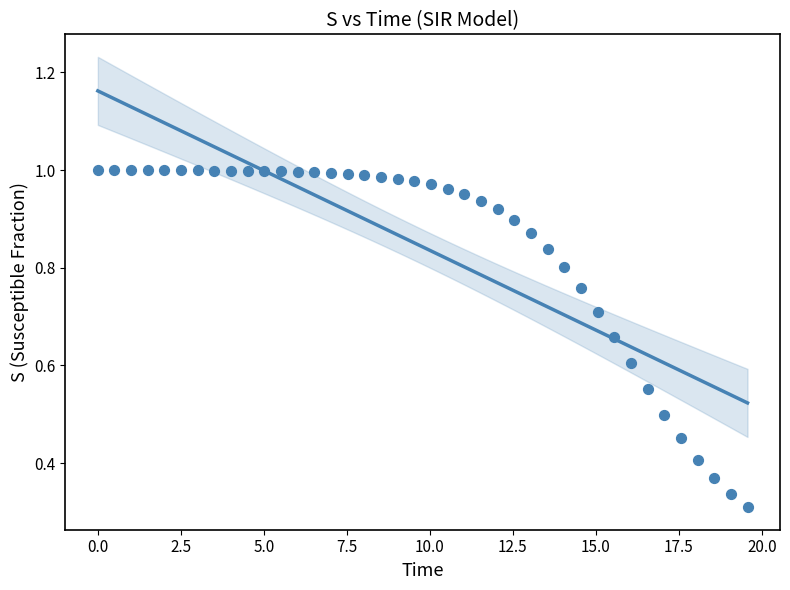

What is the range of X values (max minus min)?

19.6